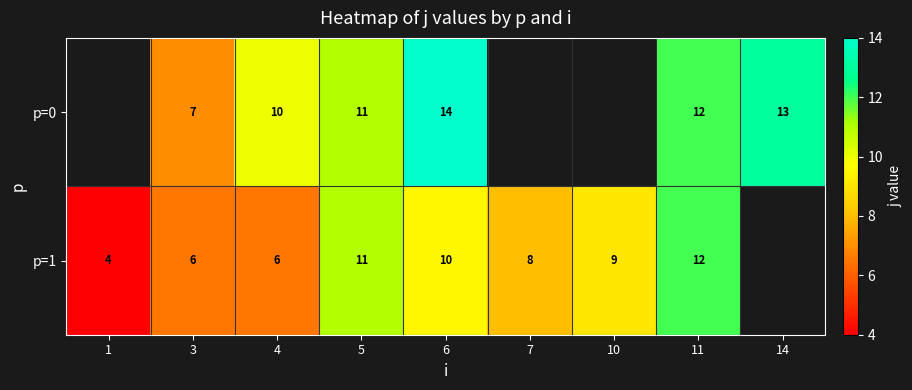

What is the difference between the p=1 values at 1 and 7?

4